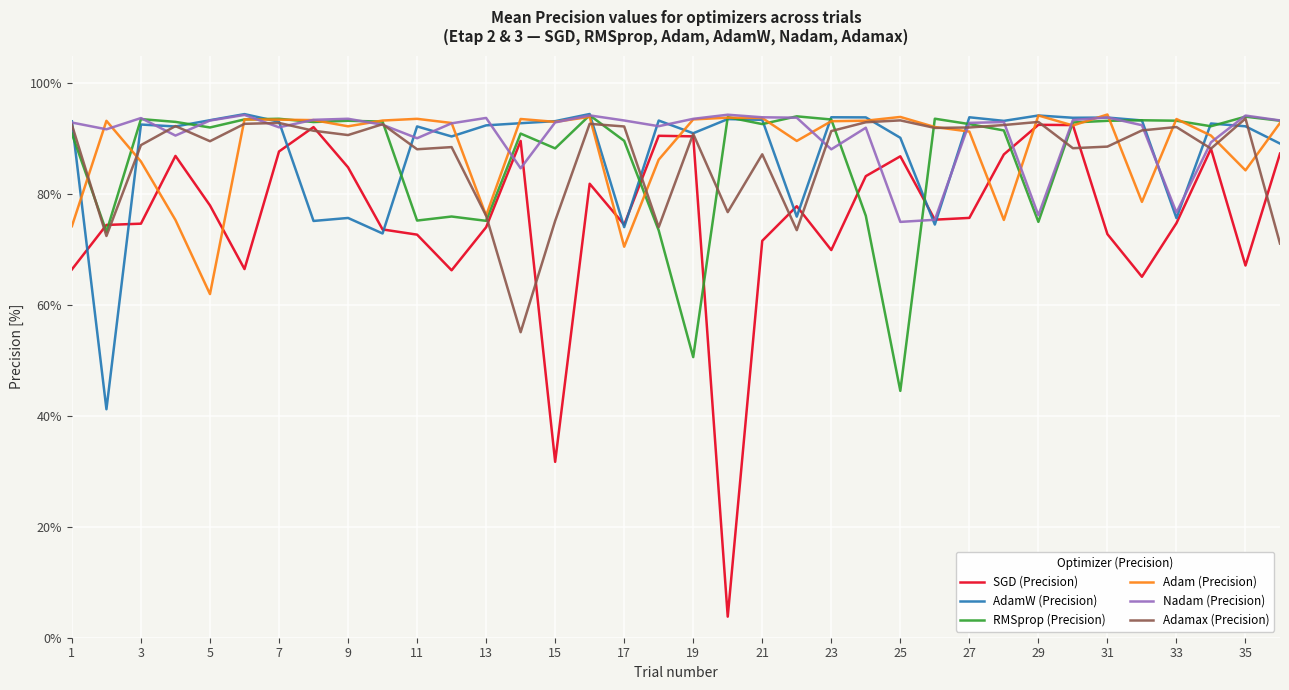

What is the greatest value displayed?

94.5